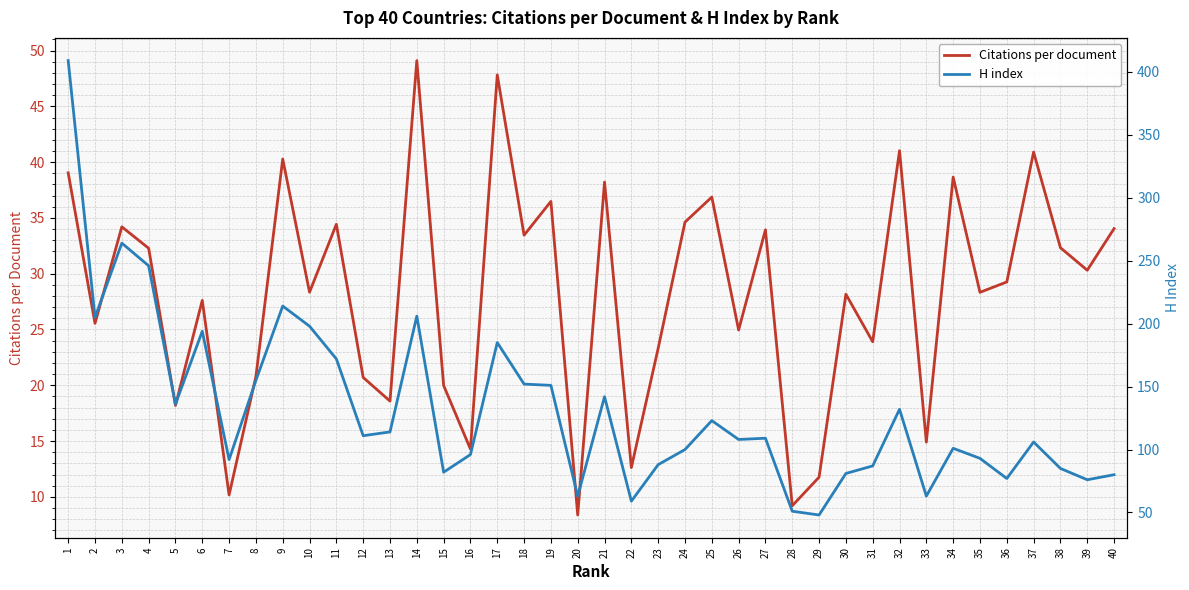

Which category has the highest value across all series?

1